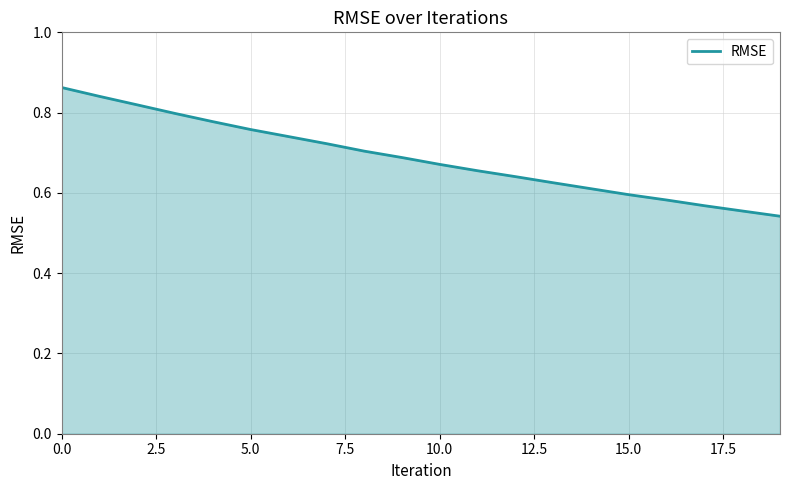

Does the chart have visible grid lines?

Yes